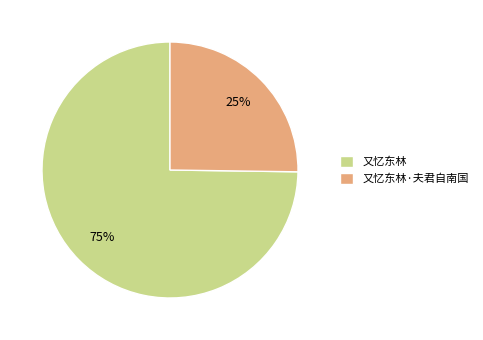

How many slices are in this pie chart?

2